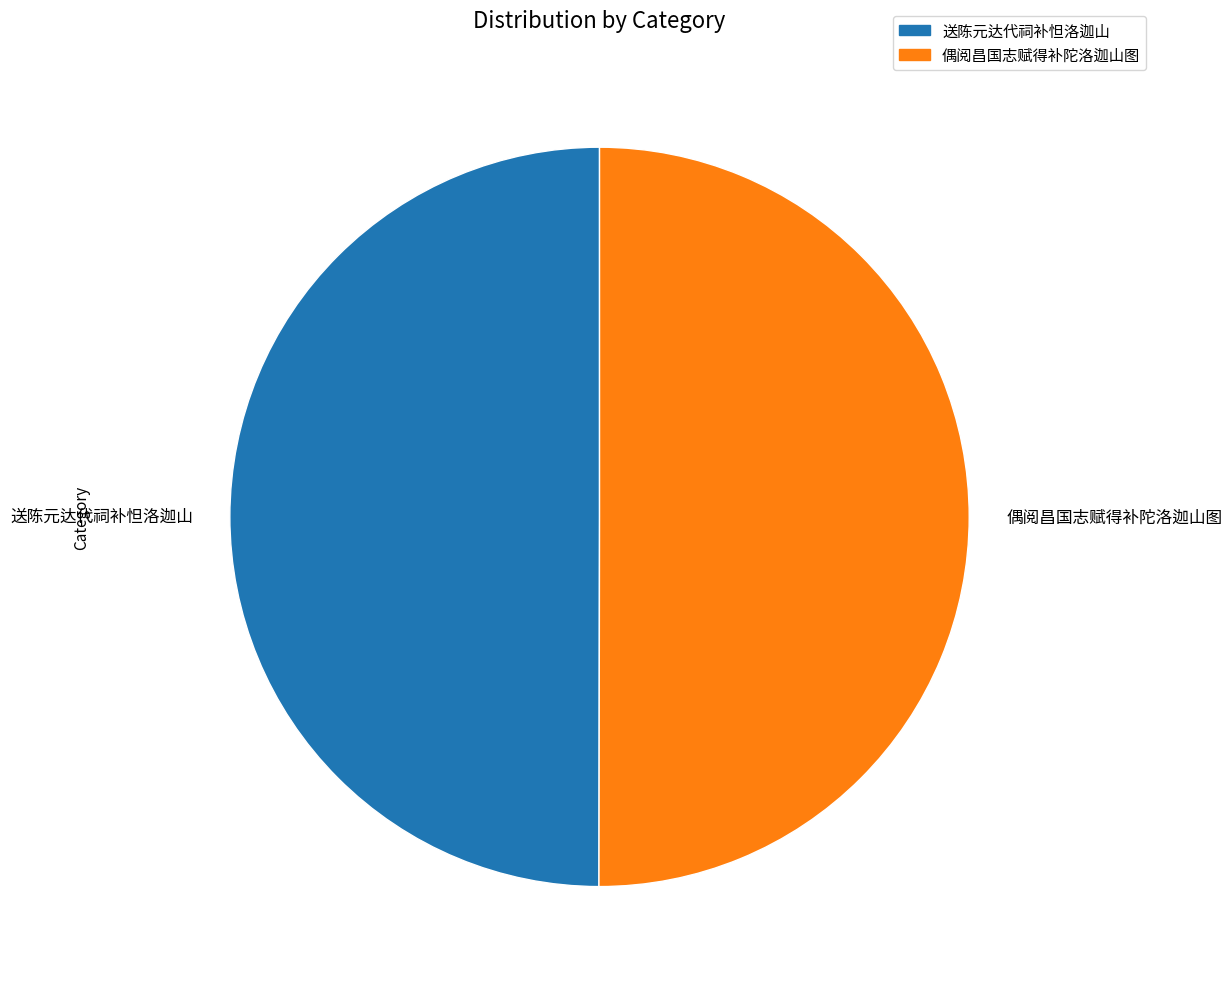

Count the number of slices in the pie.

2